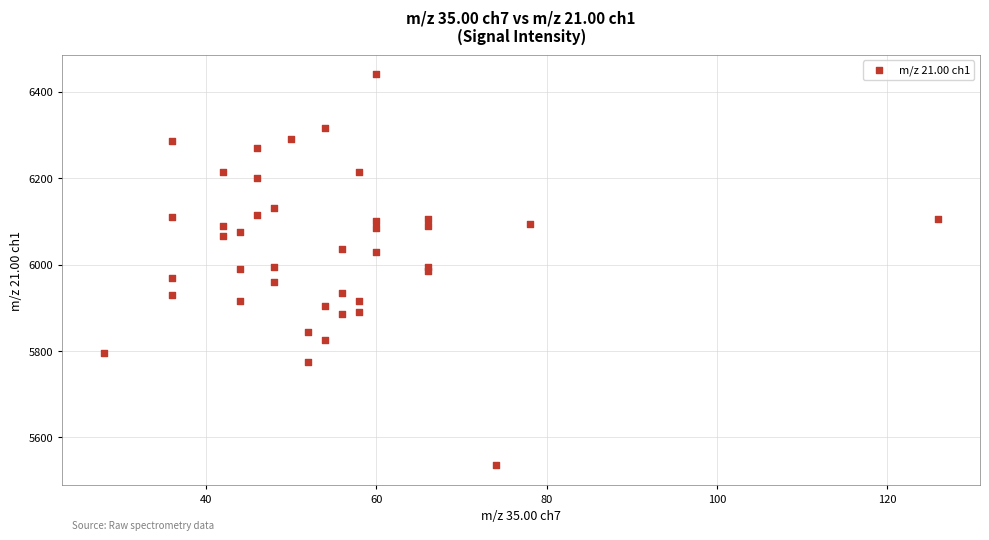

What is the range of X values (max minus min)?

98.0